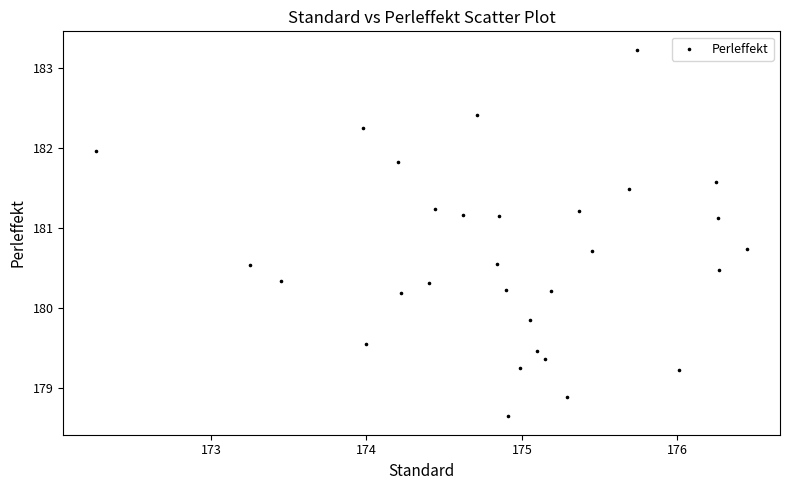

What is the range of X values (max minus min)?

4.2